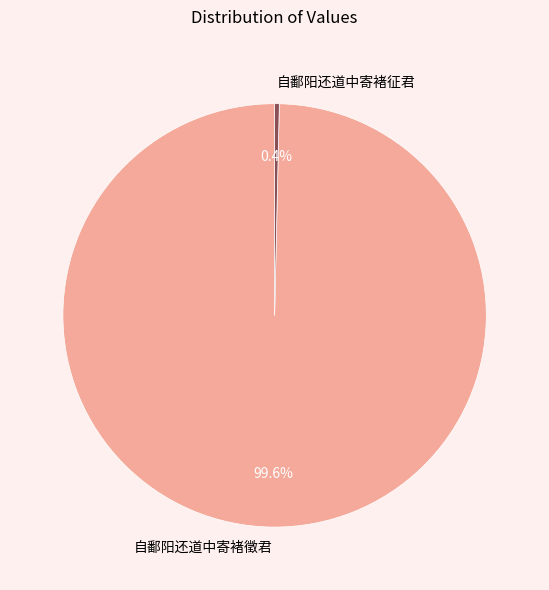

Rank the categories by value from highest to lowest.

自鄱阳还道中寄褚徵君, 自鄱阳还道中寄褚征君